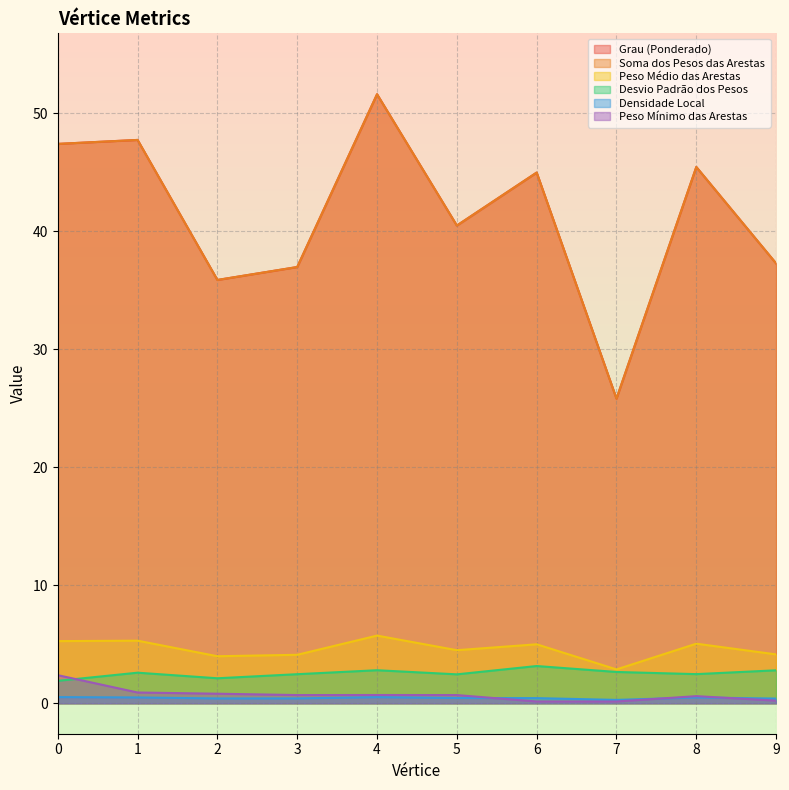

What is the total value across all series at 7?

57.6